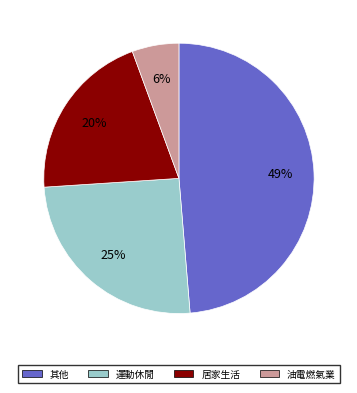

To the nearest percent, what is the difference between the largest and smallest slice percentages?

43%